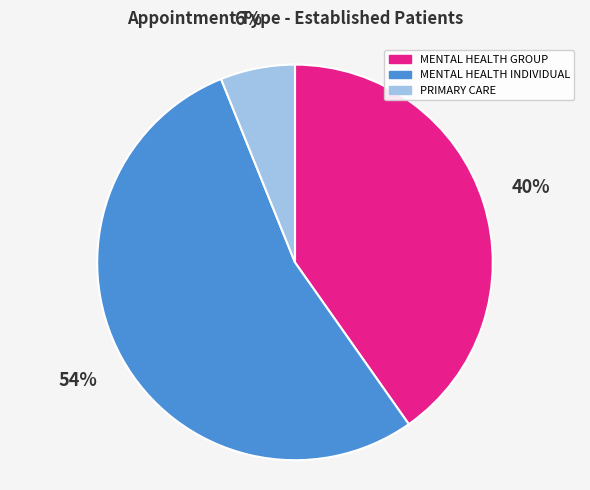

To the nearest percent, what is the difference between the largest and smallest slice percentages?

48%